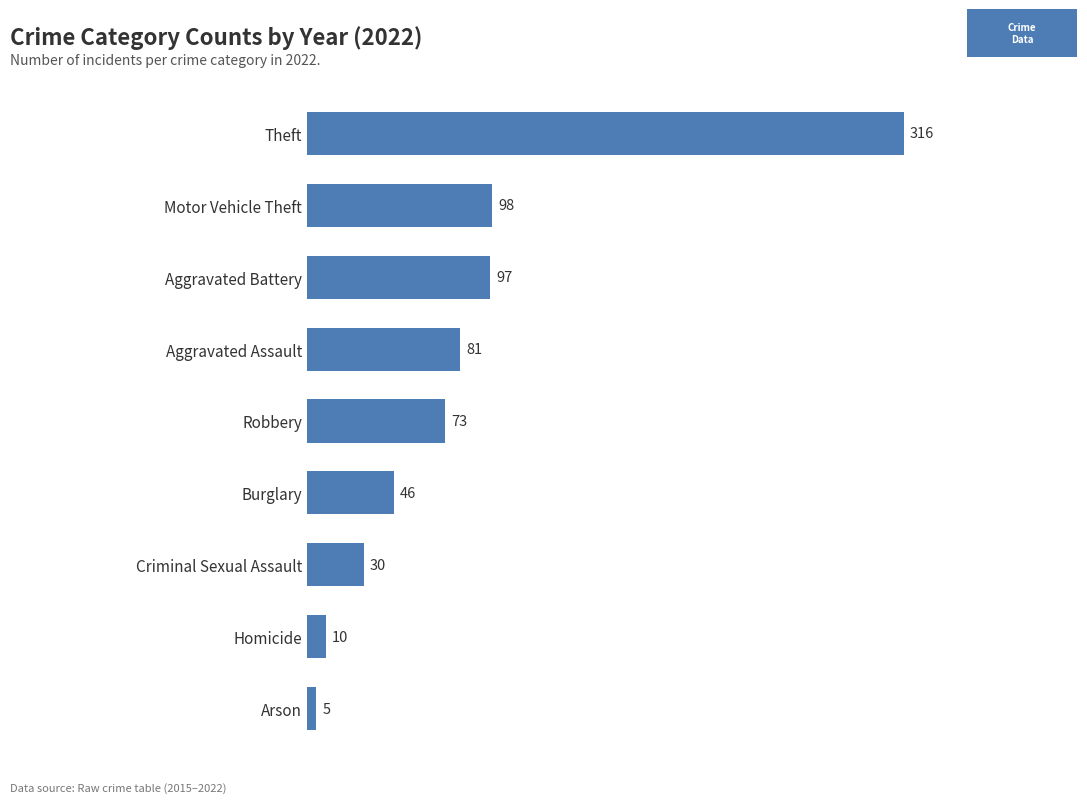

Is it true that the value at Robbery is 20?

False